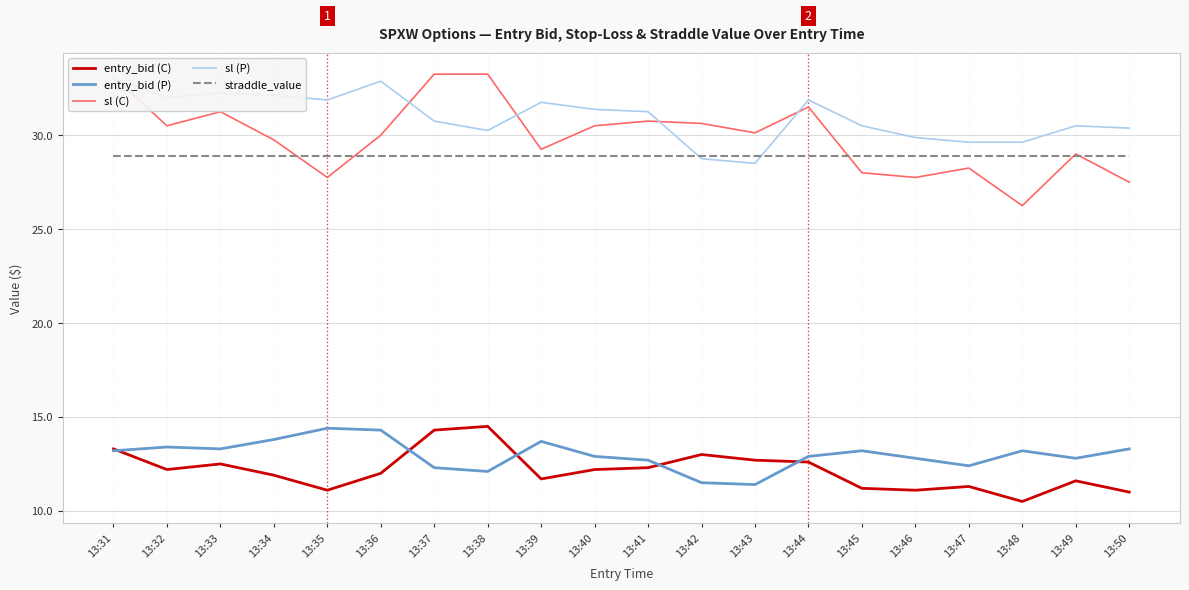

How many values in the entry_bid (C) series are below 12?

9